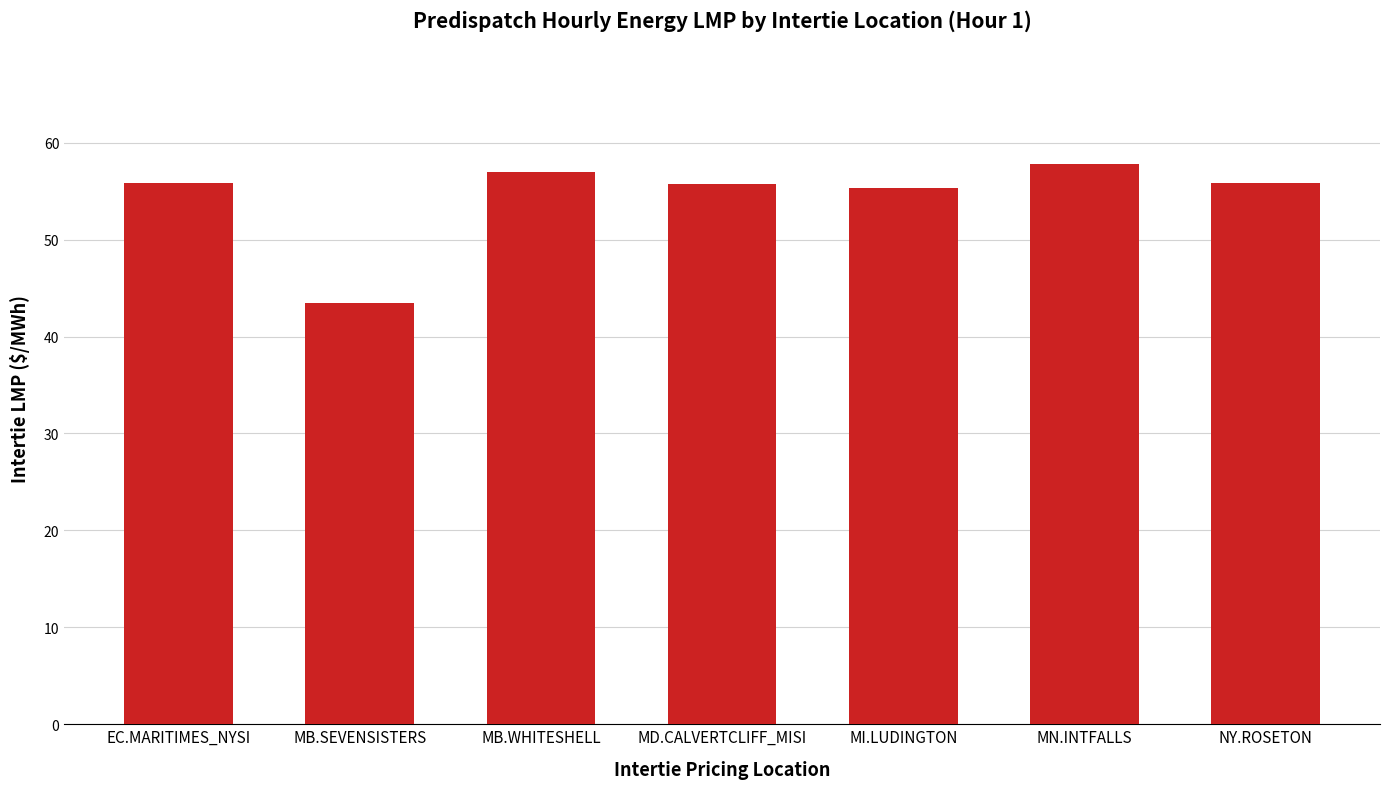

What is the change in value from MB.SEVENSISTERS to MB.WHITESHELL?

+13.4